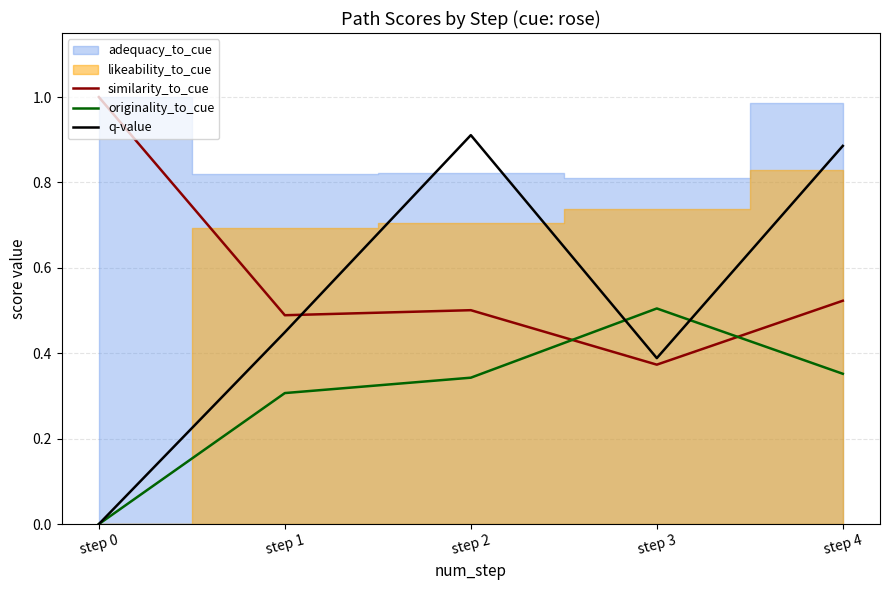

What is the lowest value of the similarity_to_cue series?

0.4